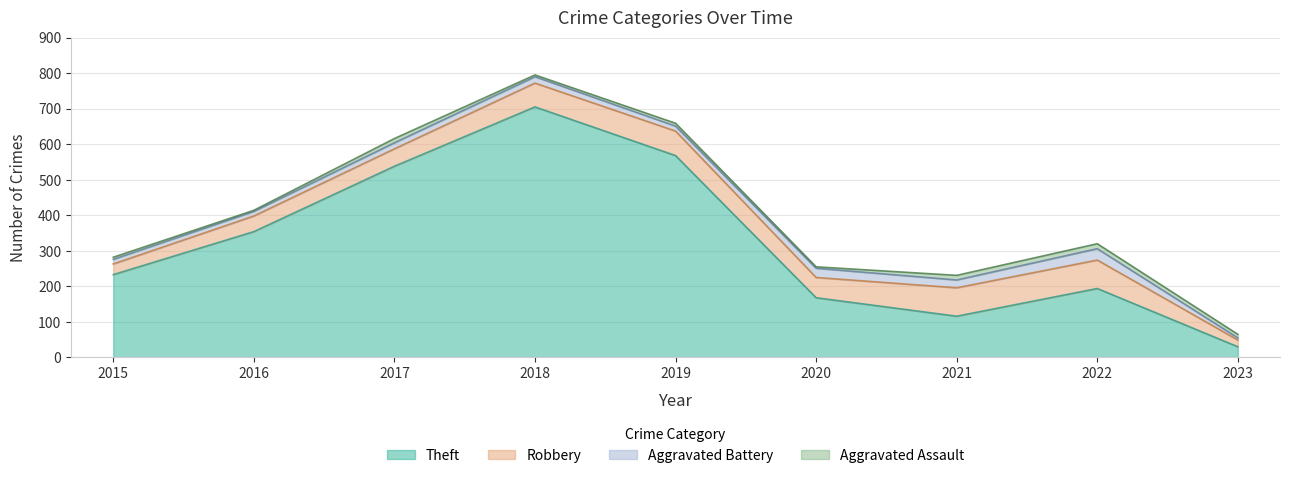

How many interior local valleys does the Robbery series have?

1